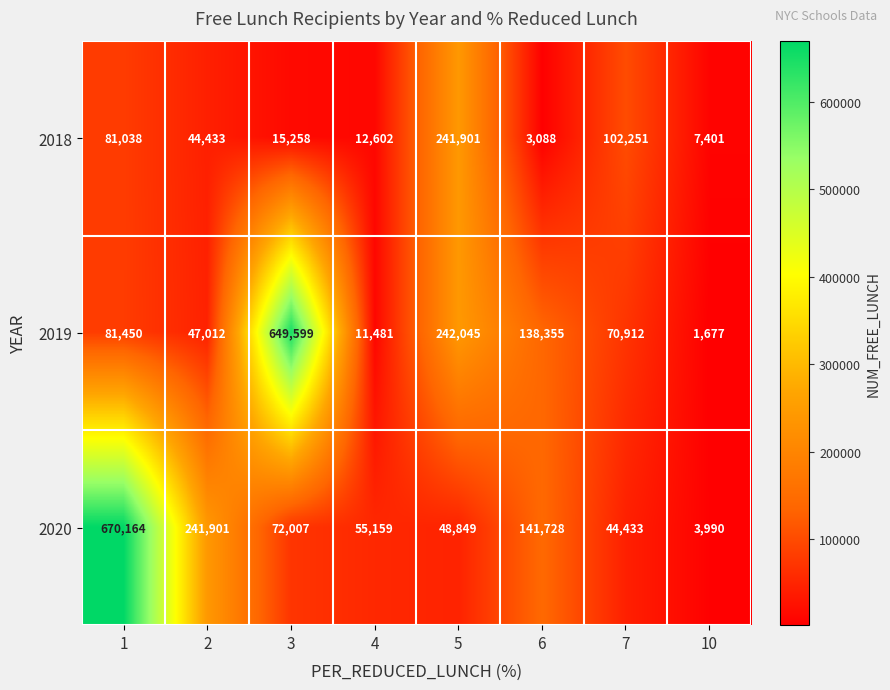

What is the greatest value displayed?

670164